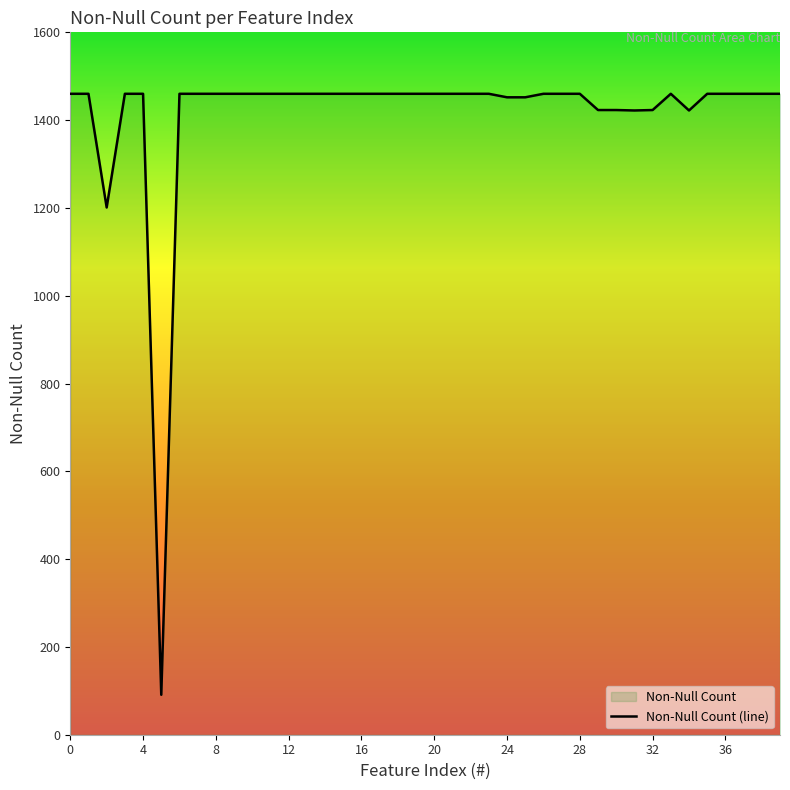

Does the chart have visible grid lines?

No